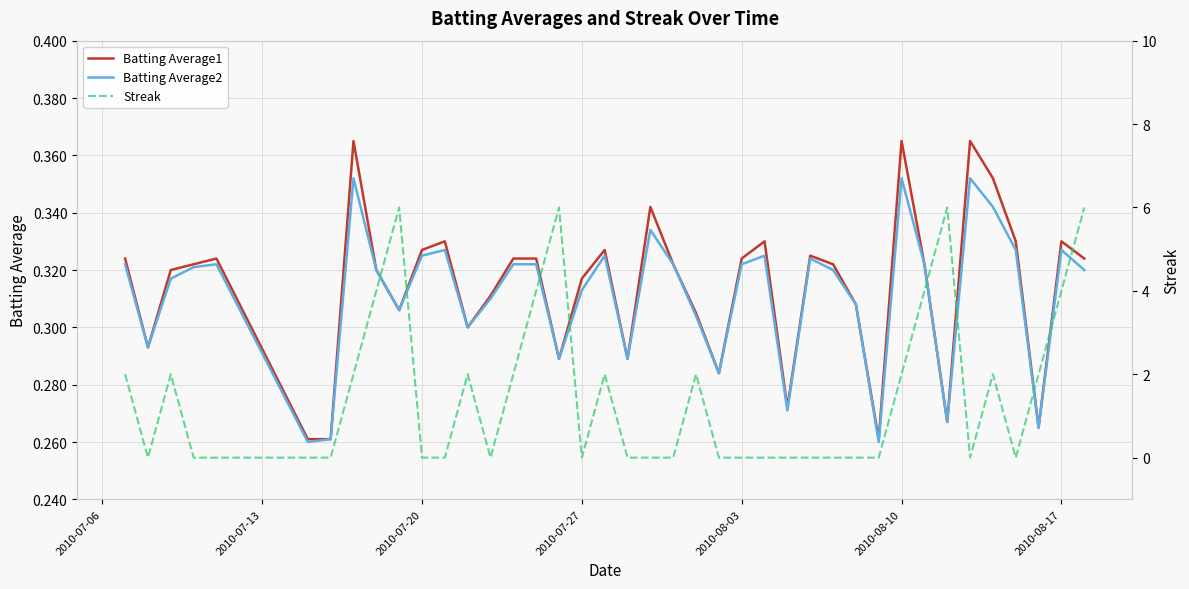

Reading right to left, what are all the values shown in this chart?

Batting Average1: 0.3	0.3	0.3	0.3	0.4	0.4	0.3	0.3	0.4	0.3	0.3	0.3	0.3	0.3	0.3	0.3	0.3	0.3	0.3	0.3	0.3	0.3	0.3	0.3	0.3	0.3	0.3	0.3	0.3	0.3	0.3	0.3	0.4	0.3	0.3	0.3	0.3	0.3	0.3	0.3
Batting Average2: 0.3	0.3	0.3	0.3	0.3	0.4	0.3	0.3	0.4	0.3	0.3	0.3	0.3	0.3	0.3	0.3	0.3	0.3	0.3	0.3	0.3	0.3	0.3	0.3	0.3	0.3	0.3	0.3	0.3	0.3	0.3	0.3	0.4	0.3	0.3	0.3	0.3	0.3	0.3	0.3
Streak: 6.0	4.0	2.0	0.0	2.0	0.0	6.0	4.0	2.0	0.0	0.0	0.0	0.0	0.0	0.0	0.0	0.0	2.0	0.0	0.0	0.0	2.0	0.0	6.0	4.0	2.0	0.0	2.0	0.0	0.0	6.0	4.0	2.0	0.0	0.0	0.0	0.0	2.0	0.0	2.0